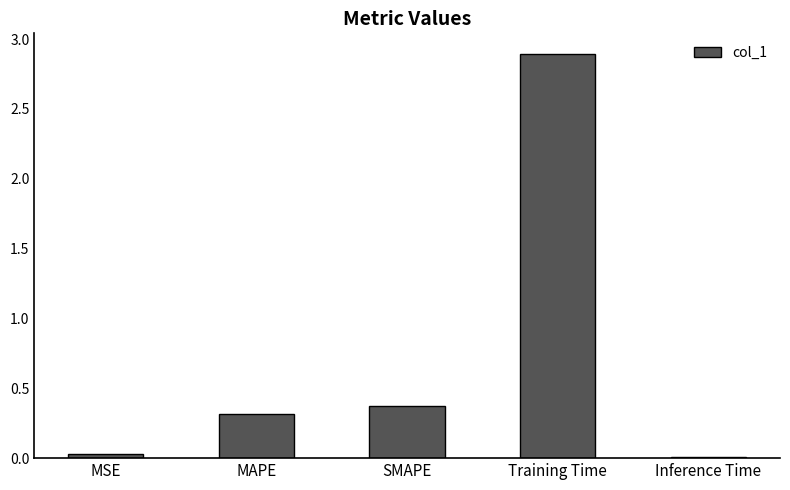

Between MSE and SMAPE, which is larger?

SMAPE